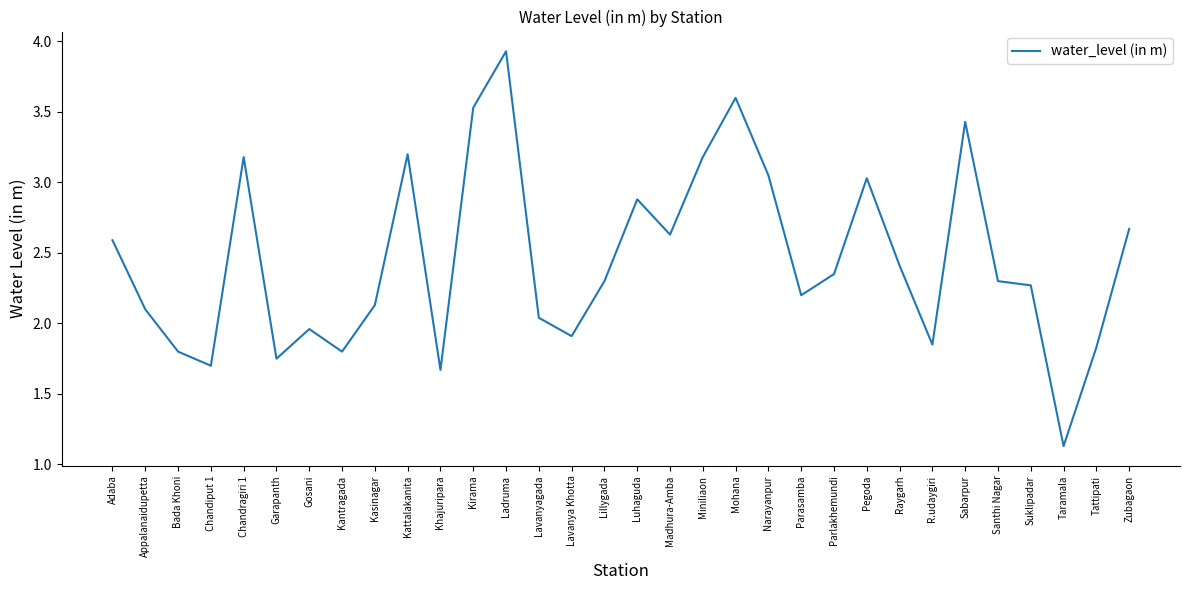

What position from the right is Mohana?

13